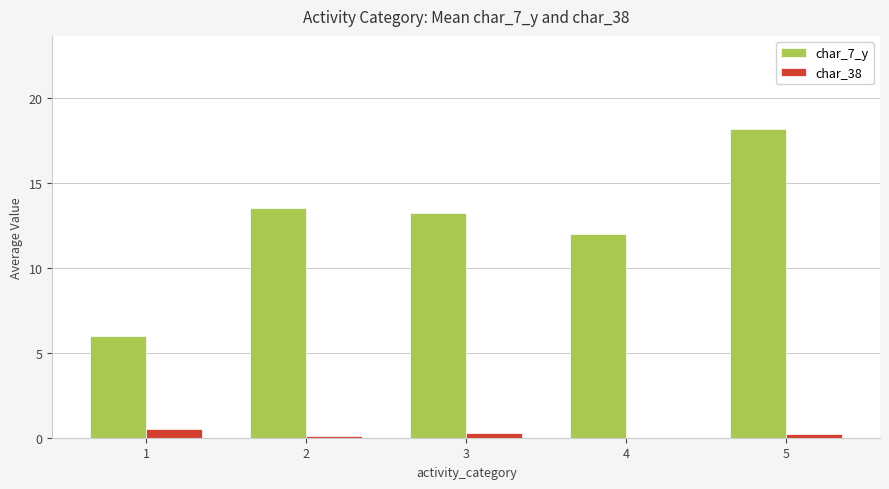

The value of char_7_y at 3 is 13.2. True or false?

True